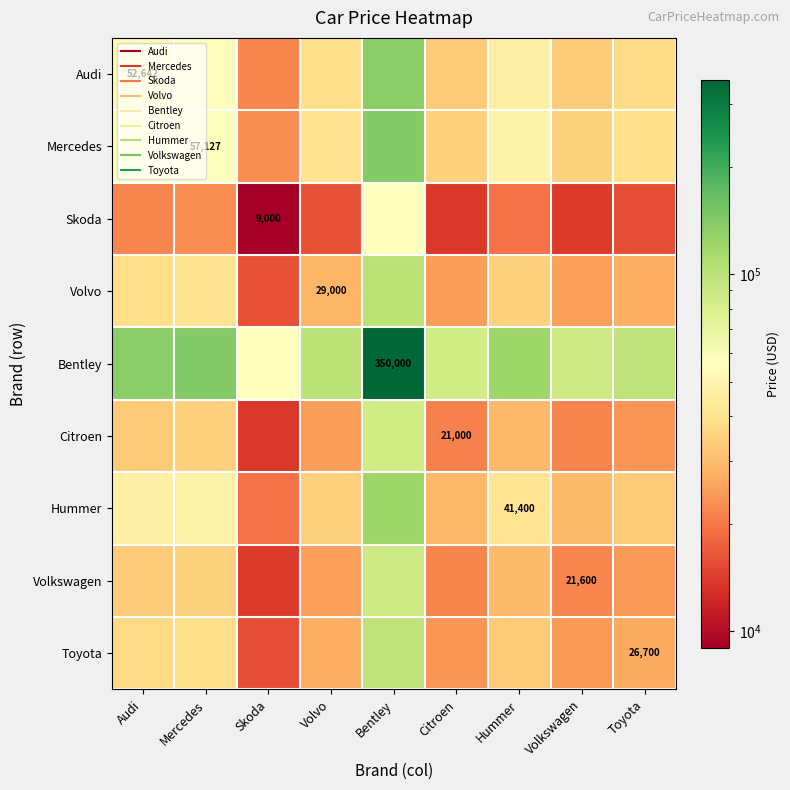

At which label is Skoda closest to 32562?

Mercedes